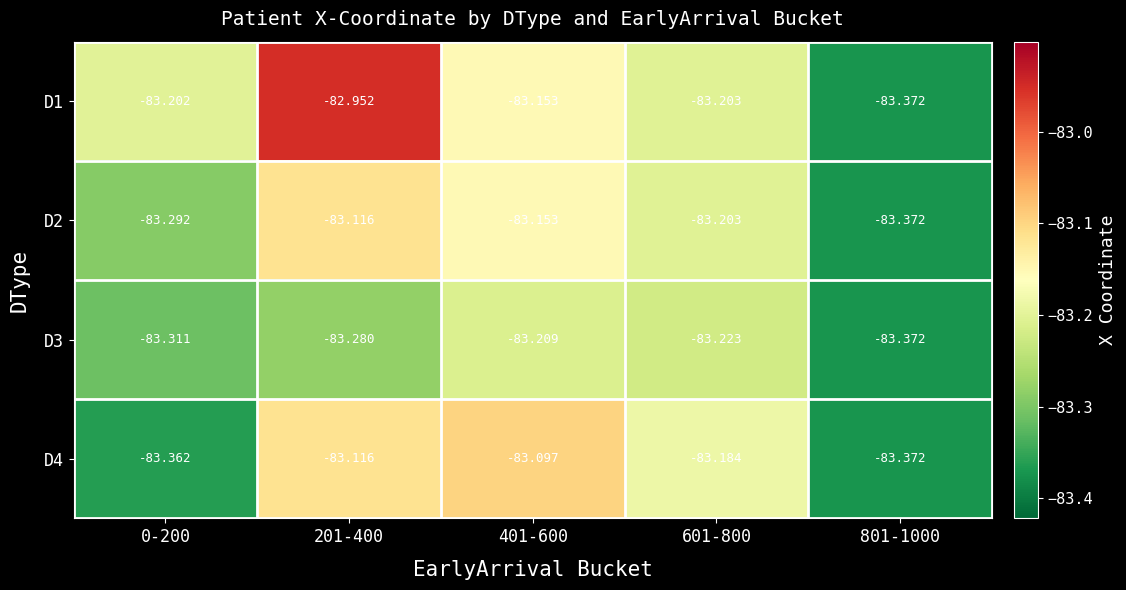

Is the value of D3 at 401-600 greater than the value of D1 at 801-1000?

Yes